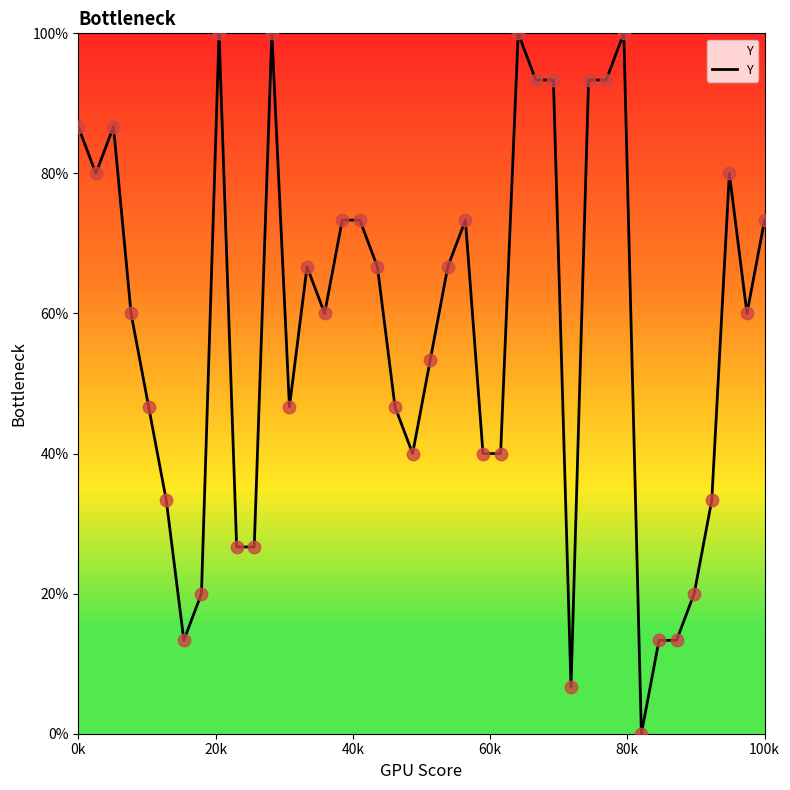

What is the difference between the maximum and minimum values?

100.0